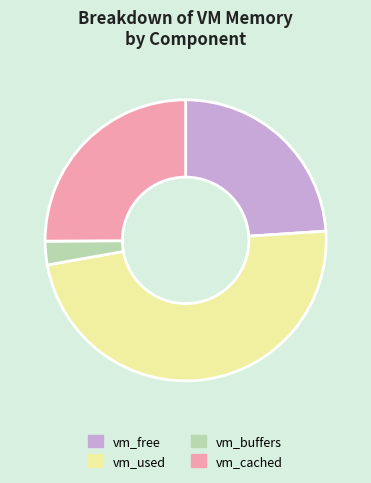

The vm_free slice represents 18% of the pie. True or false?

False